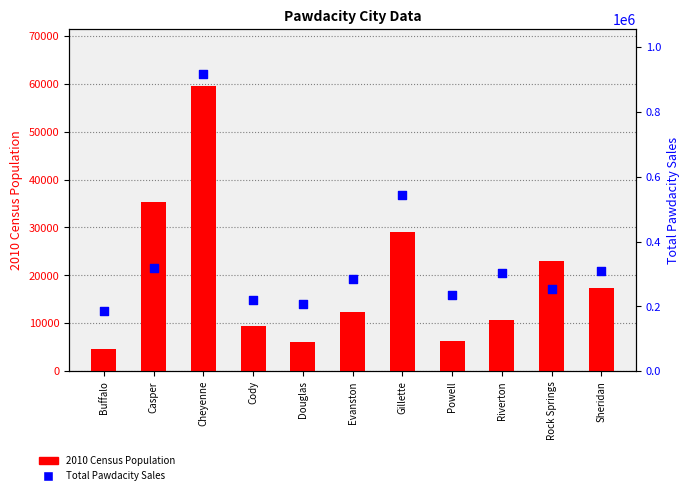

What is the total value across all series at Gillette?

572219